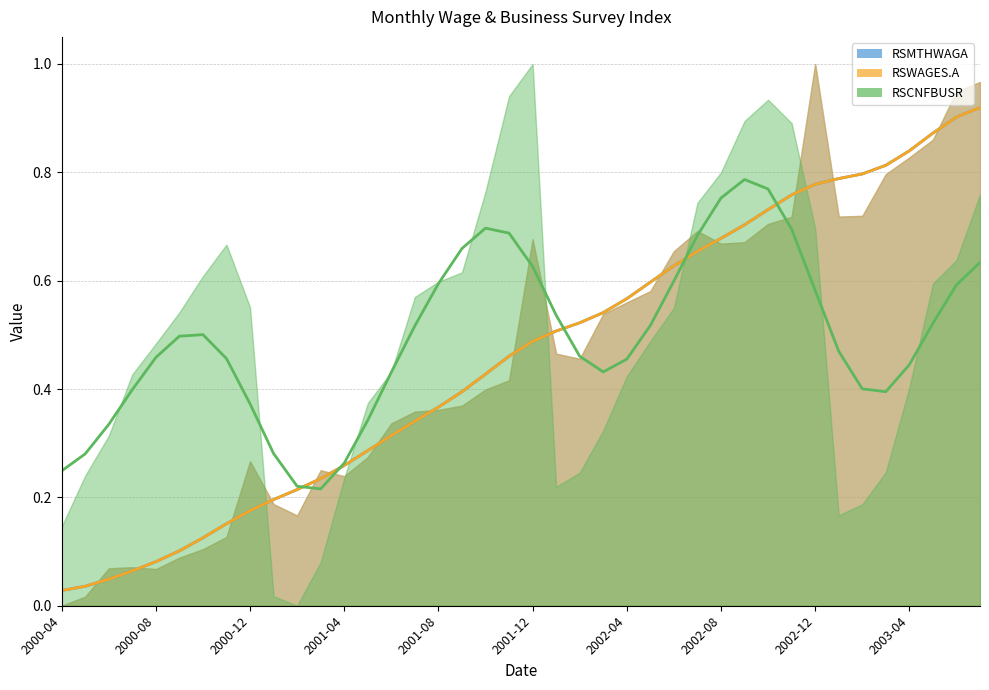

At which label is RSMTHWAGA closest to 0?

2000-04